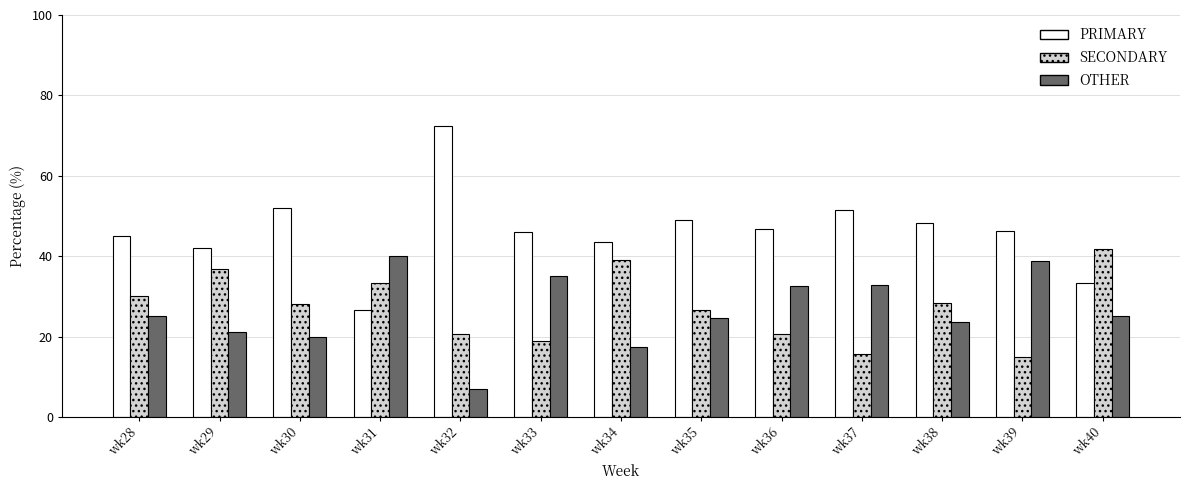

How many data points in OTHER are less than 25?

6